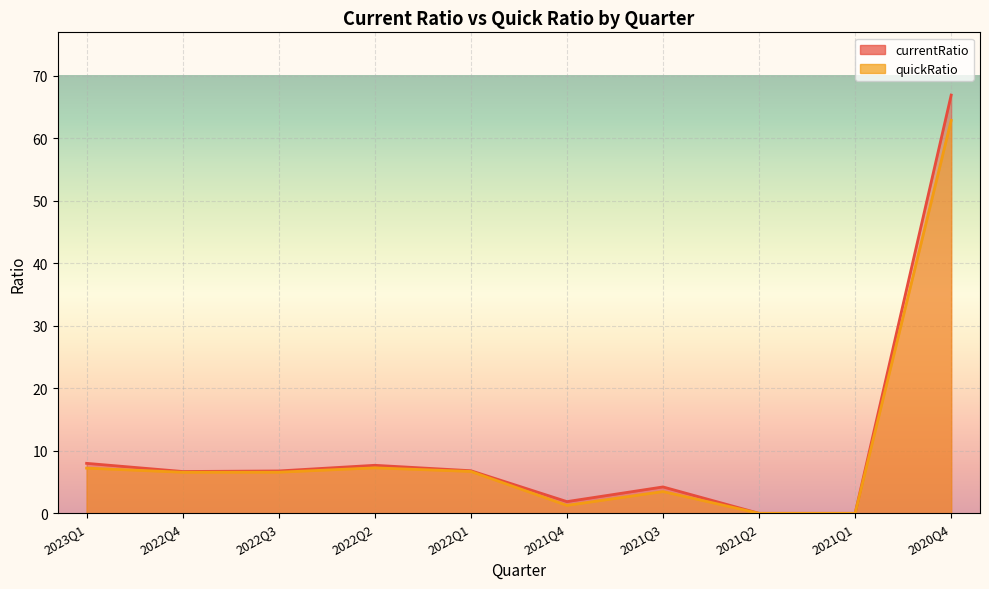

Is the value of currentRatio at 2022Q2 greater than the value of quickRatio at 2023Q1?

Yes